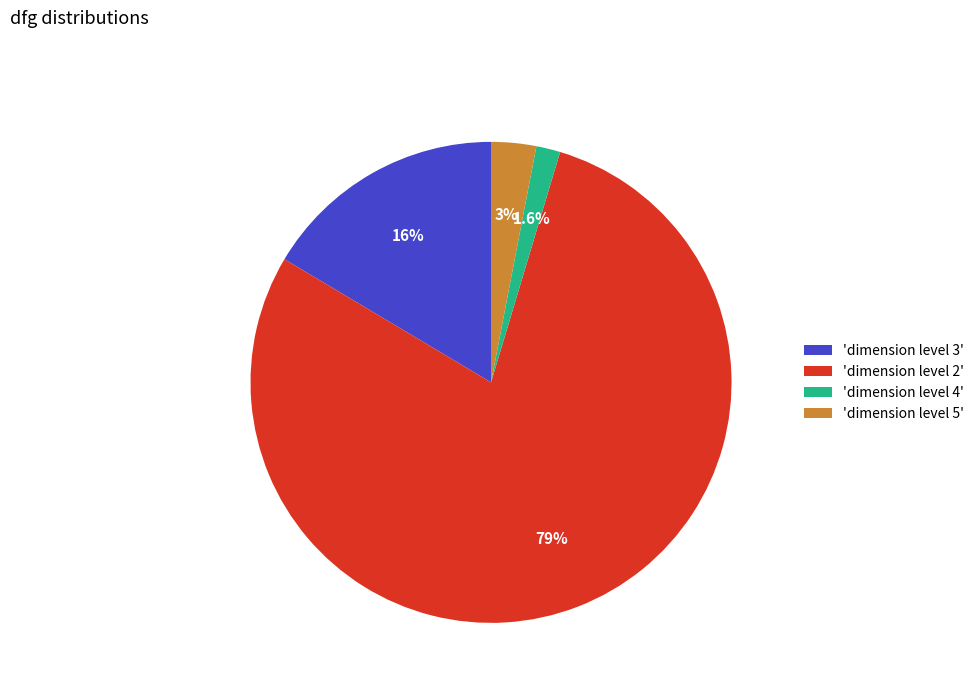

Is the sum of 'dimension level 3' and 'dimension level 2' greater than half?

Yes